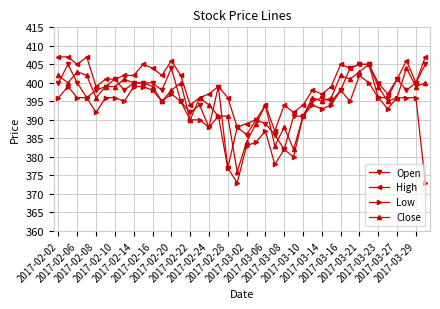

True or false: High has more than 2 points higher than both neighbors.

True